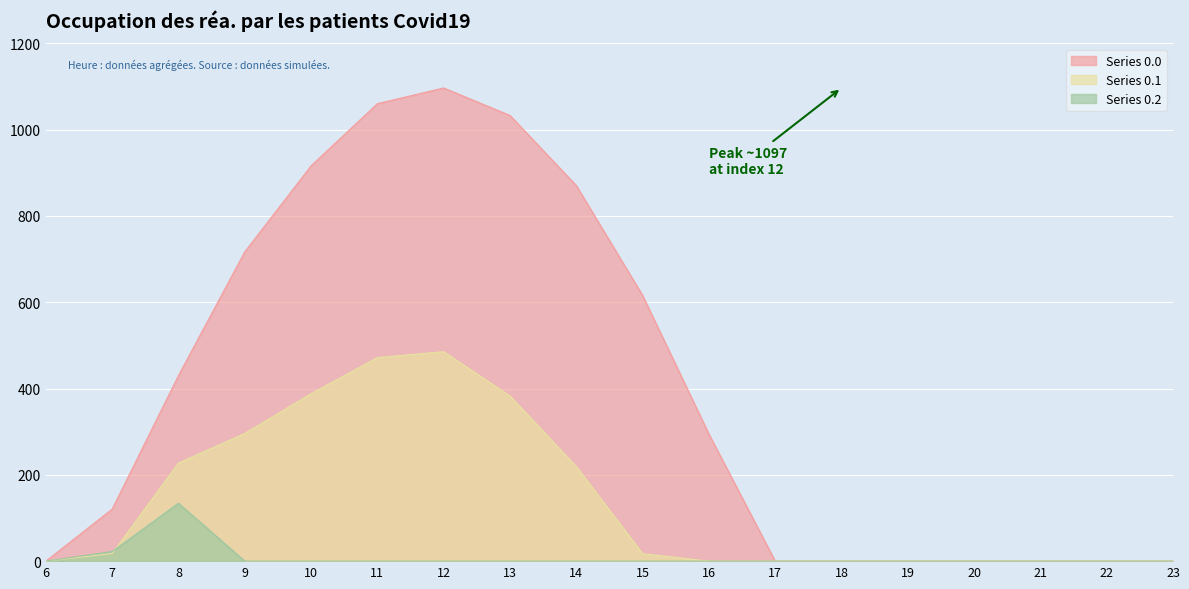

What is the maximum value for Series 0.2?

134.2